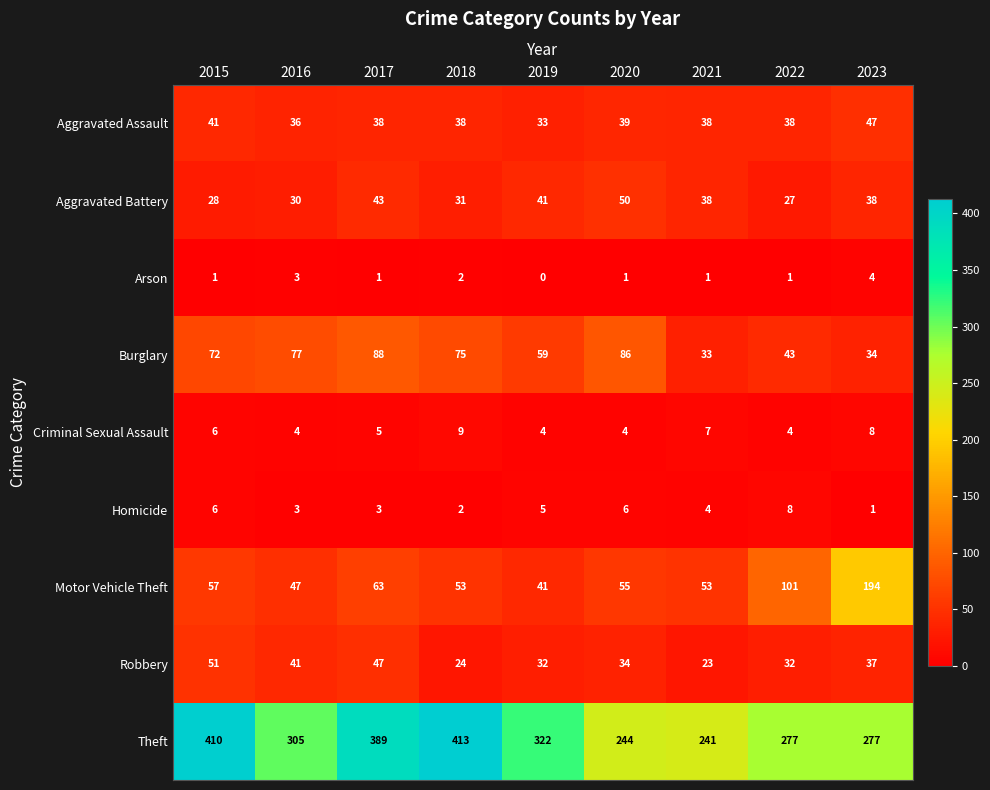

Which series changed the most between 2016 and 2022?

Motor Vehicle Theft